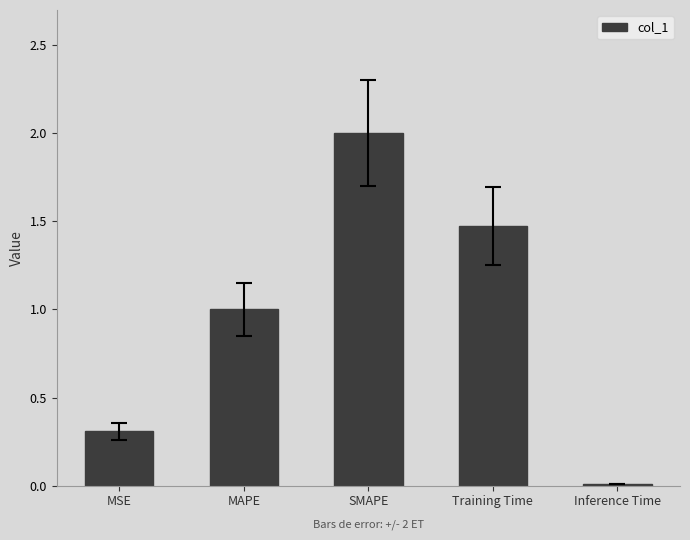

The chart shows a value of 0.2 at MSE. True or false?

False